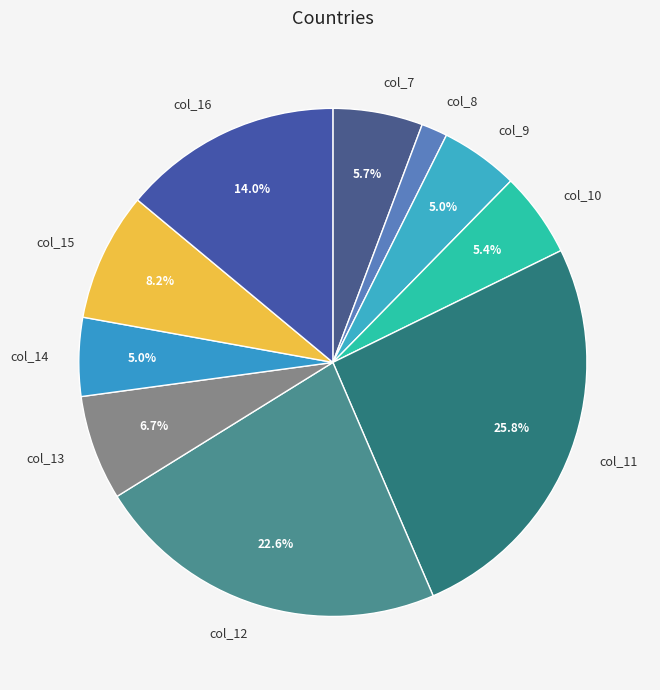

To the nearest percent, what portion does col_14 represent?

5%